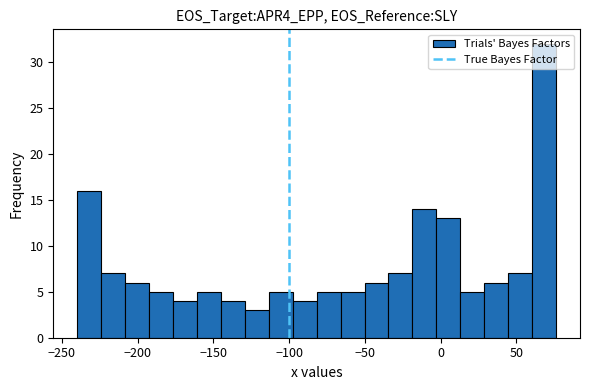

Read against the x-axis, roughly where is the centre of the tallest bar?

70